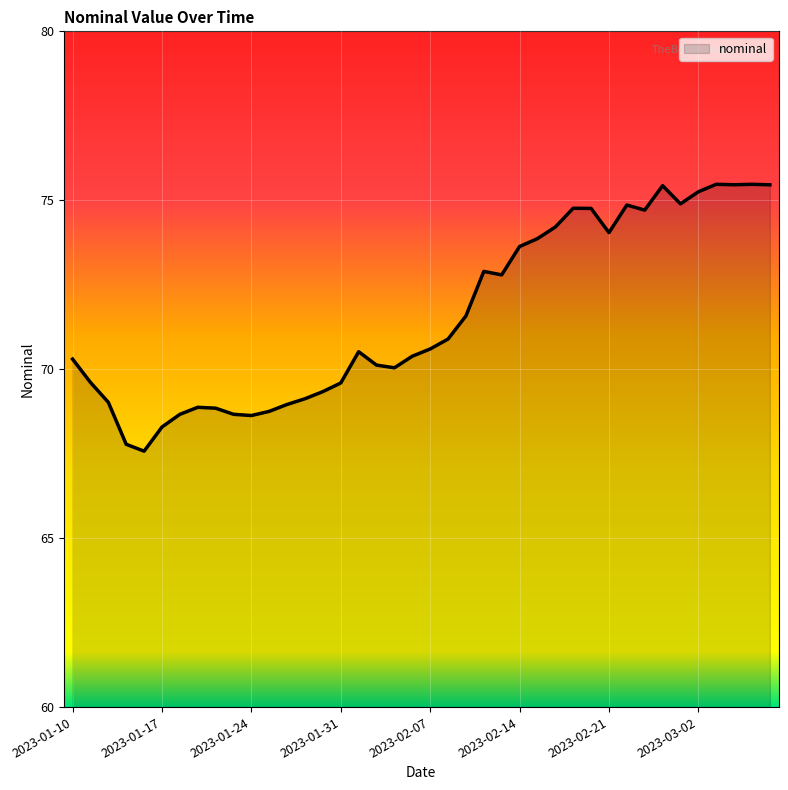

What is the difference between the maximum and minimum values?

7.9